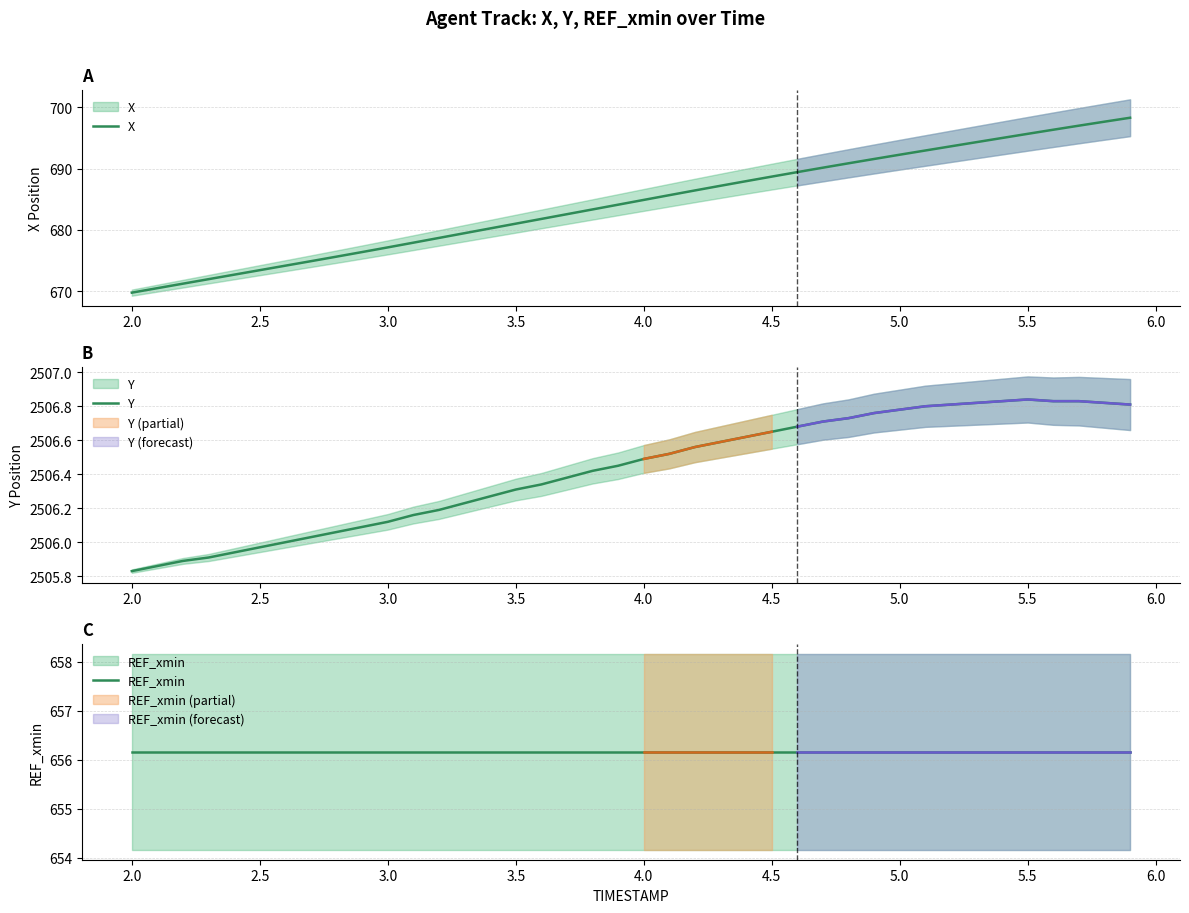

What is the value of the REF_xmin point at the 20th from the left?

656.2